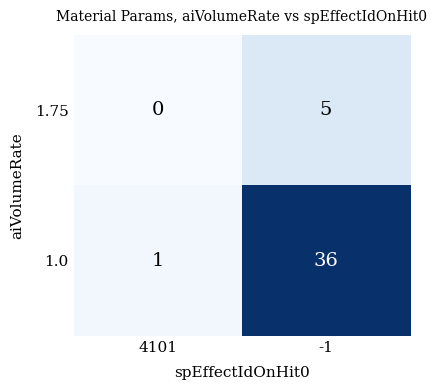

Which series has the largest total across all categories?

1.0